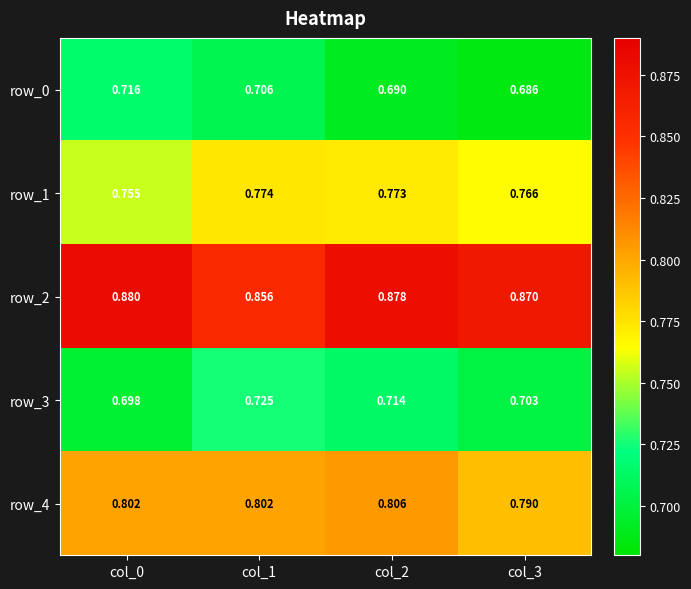

The value of row_0 at col_0 is 0.7. True or false?

True